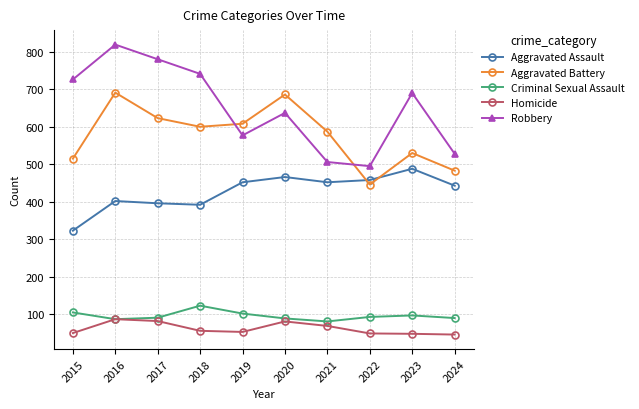

What is the average value of the Homicide series?

62